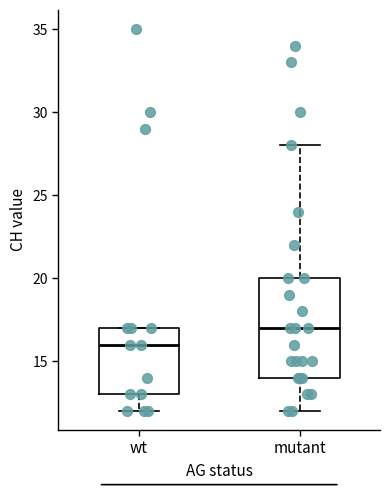

Reading left to right, read every box against the y-axis: the position of its median line, the range the box covers, and the ends of its whiskers. The values are not printed on the chart, so give them approximately, as read against the axis.

wt: median 16, box 13 to 17, whiskers 12 to 17
mutant: median 17, box 14 to 20, whiskers 12 to 28